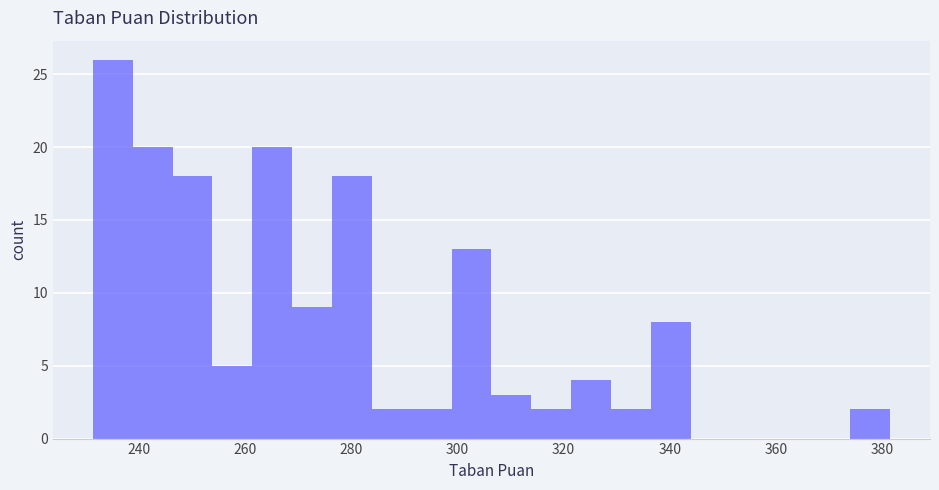

Read against the x-axis, roughly where is the centre of the tallest bar?

236